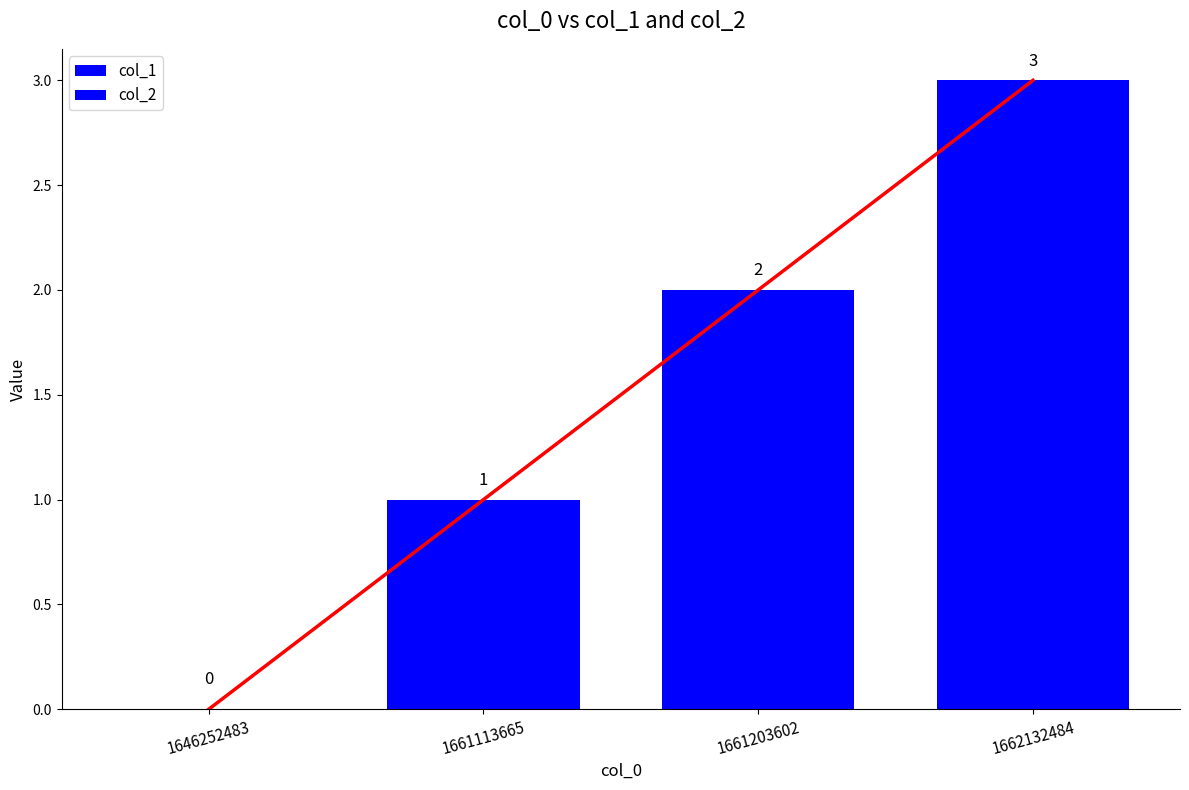

How many data points does each series have?

4